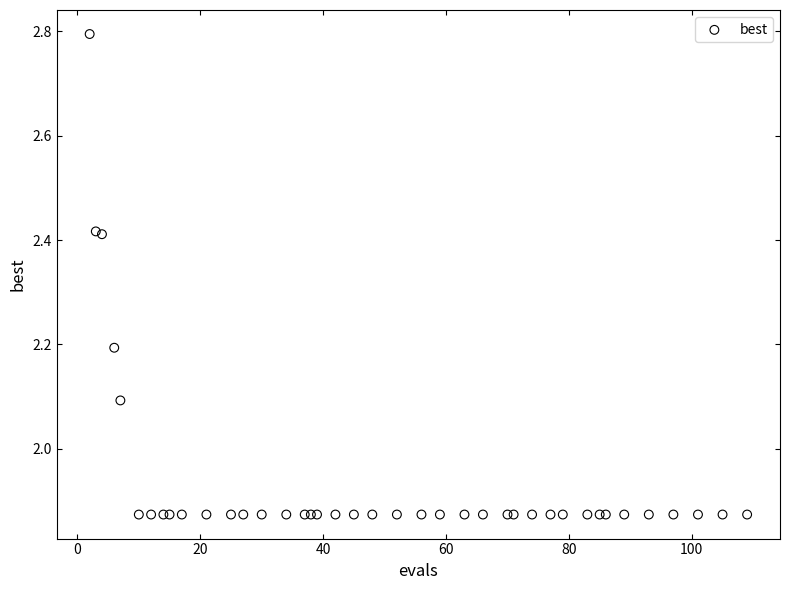

What Y value in the scatter plot is closest to 2?

2.1